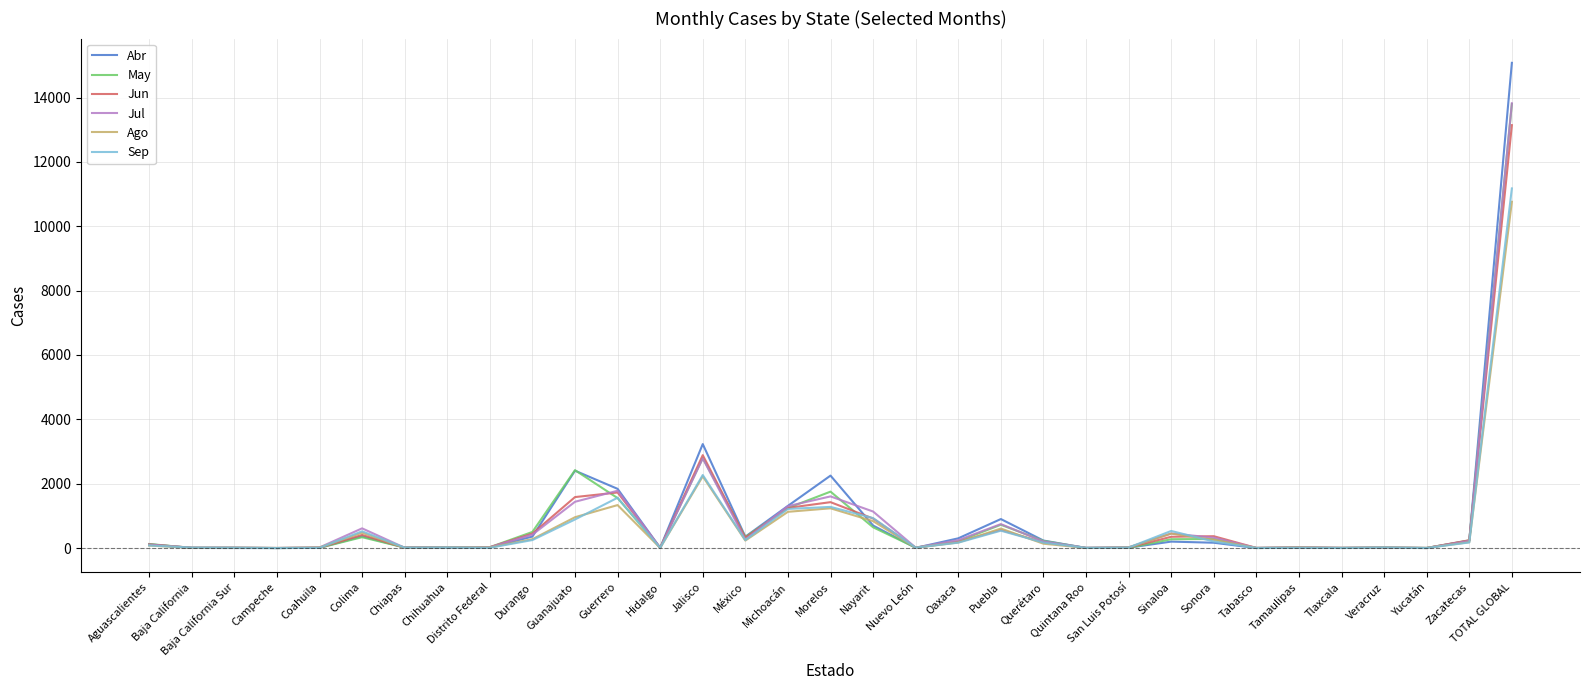

At which label does Sep reach its peak?

TOTAL GLOBAL